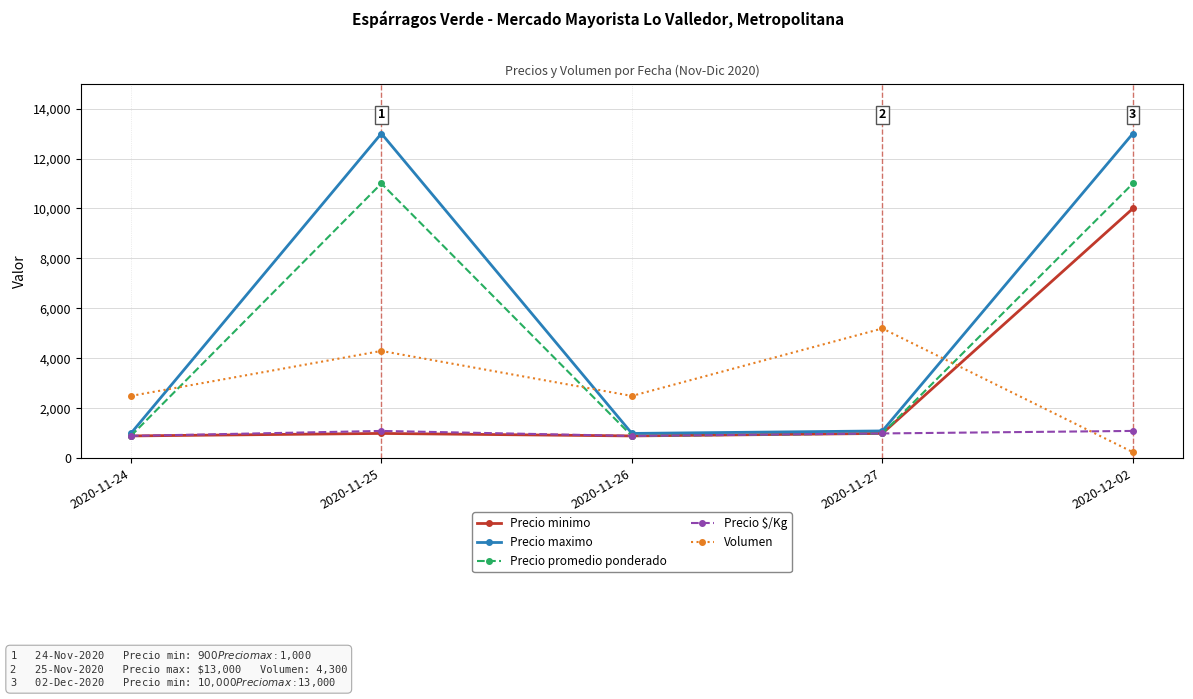

What is the difference between the second highest and second lowest values in the Precio promedio ponderado series?

10100